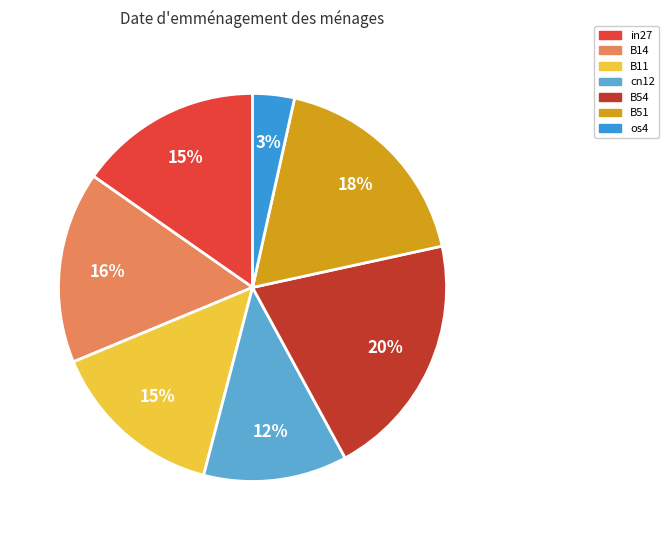

To the nearest percent, what portion does os4 represent?

3%